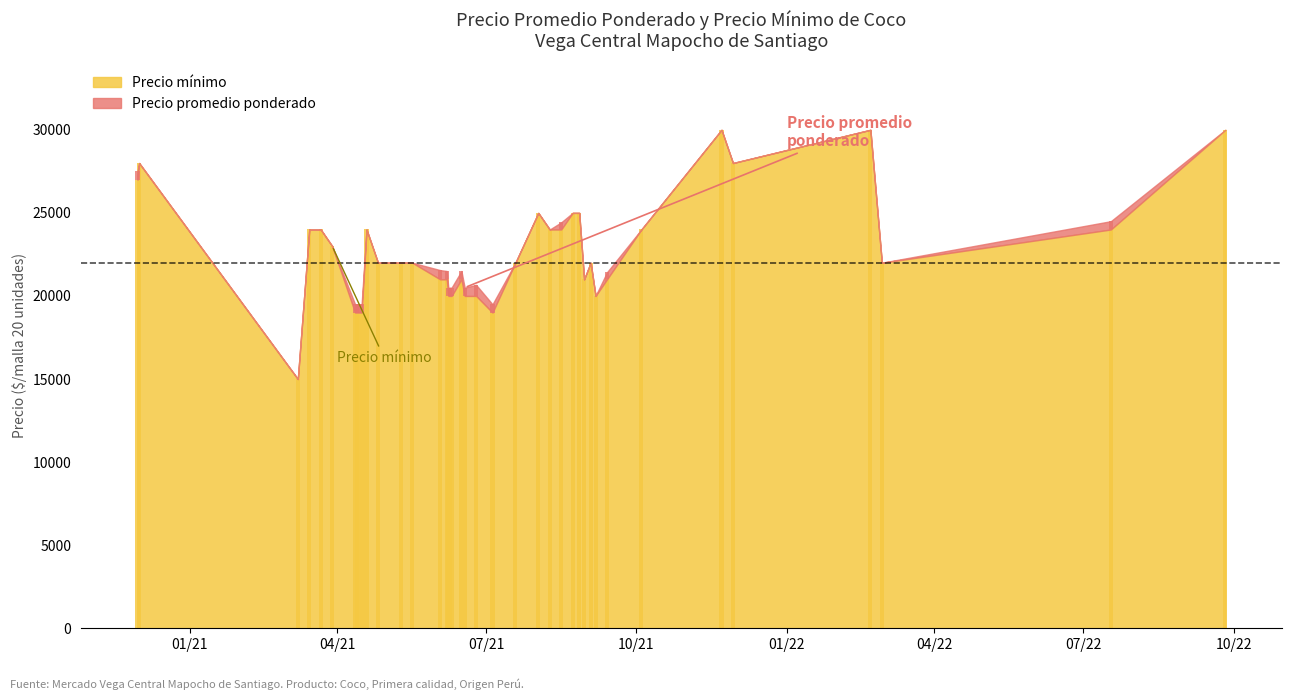

True or false: Precio promedio ponderado has a value of 24000 at 2021-03-15.

True